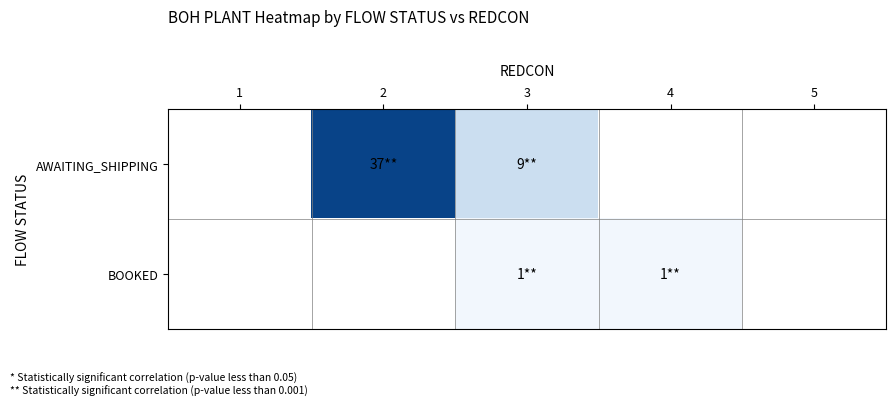

Which series changed the most between 1 and 4?

BOOKED